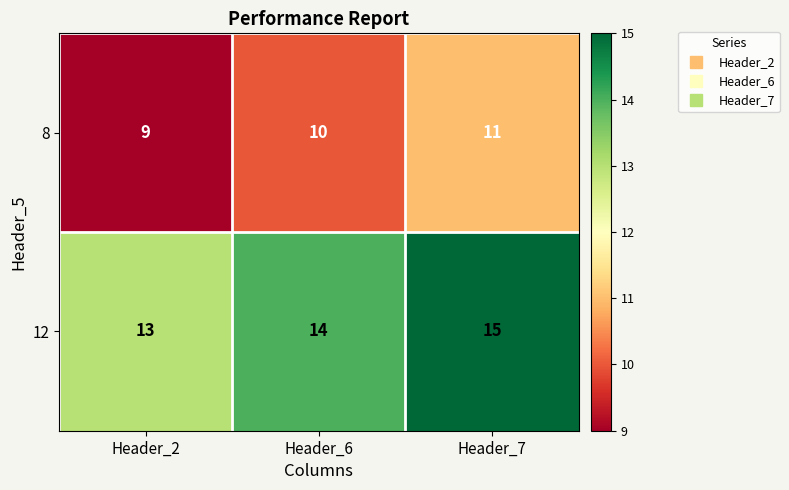

What is the average value of the 12 series?

14